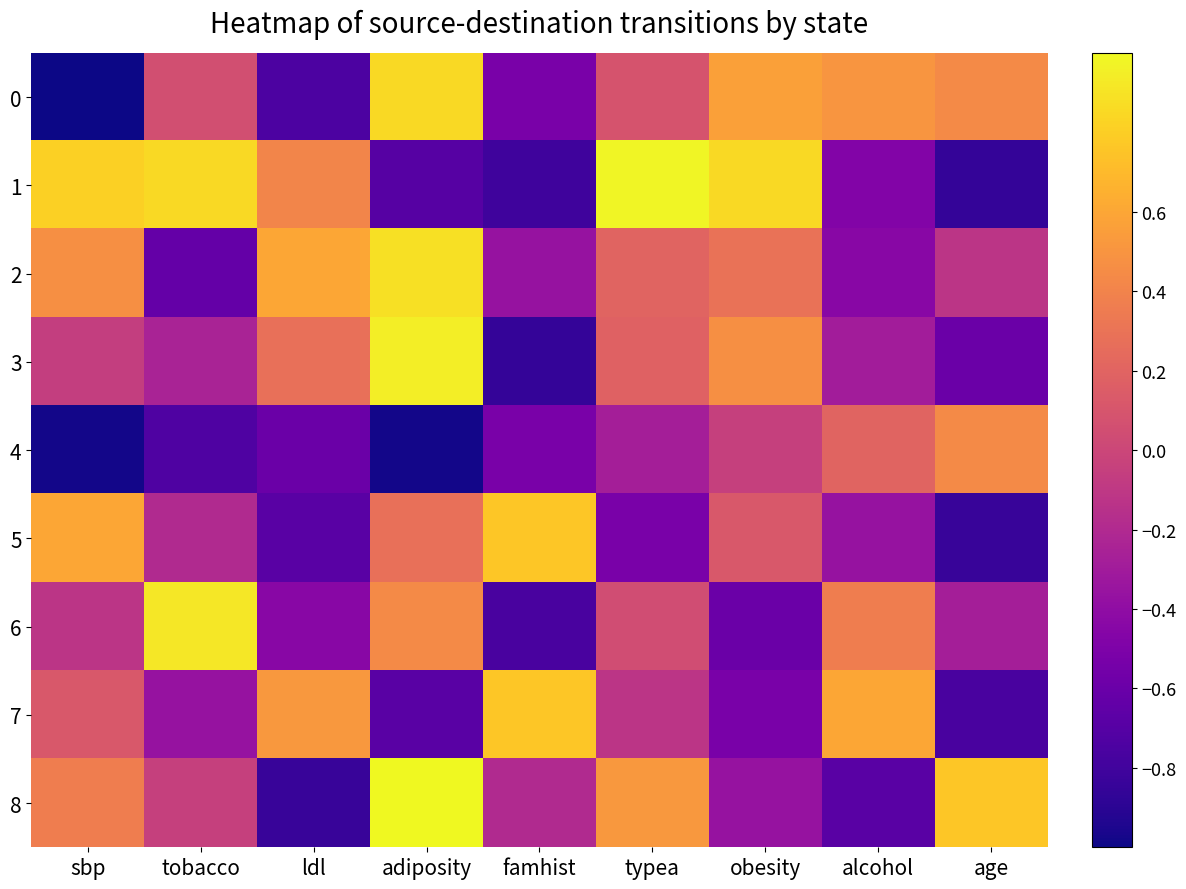

What is the minimum value shown in the chart?

-1.0